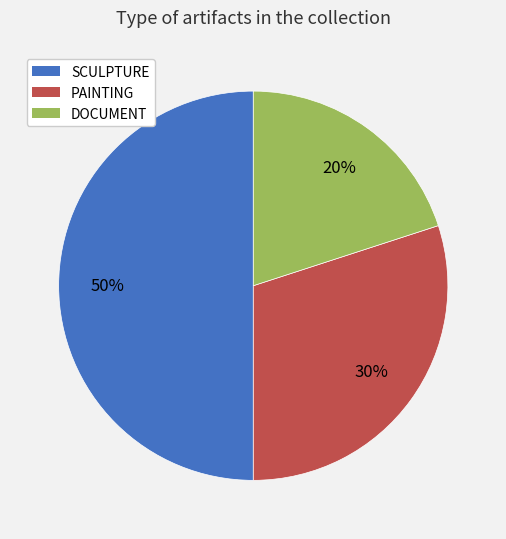

To the nearest percent, what is the difference between the largest and smallest slice percentages?

30%